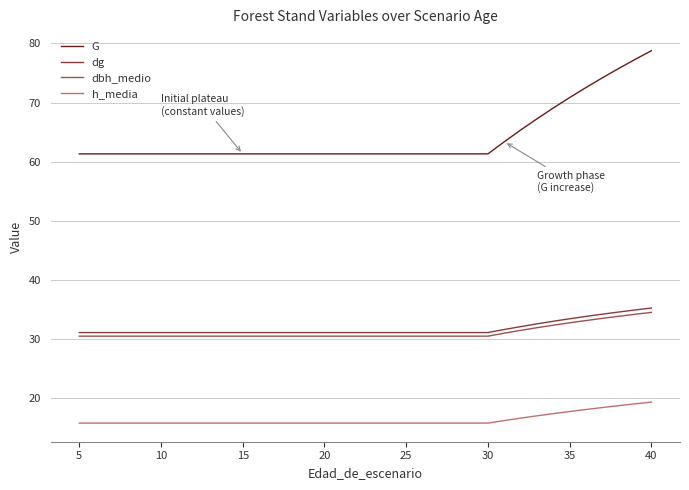

How many lines are shown in the chart?

4